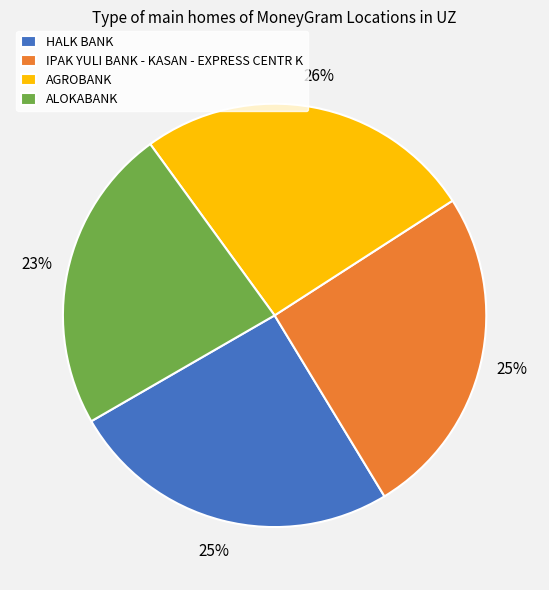

What is the ratio of the value at IPAK YULI BANK - KASAN - EXPRESS CENTR K to the value at HALK BANK?

1.0